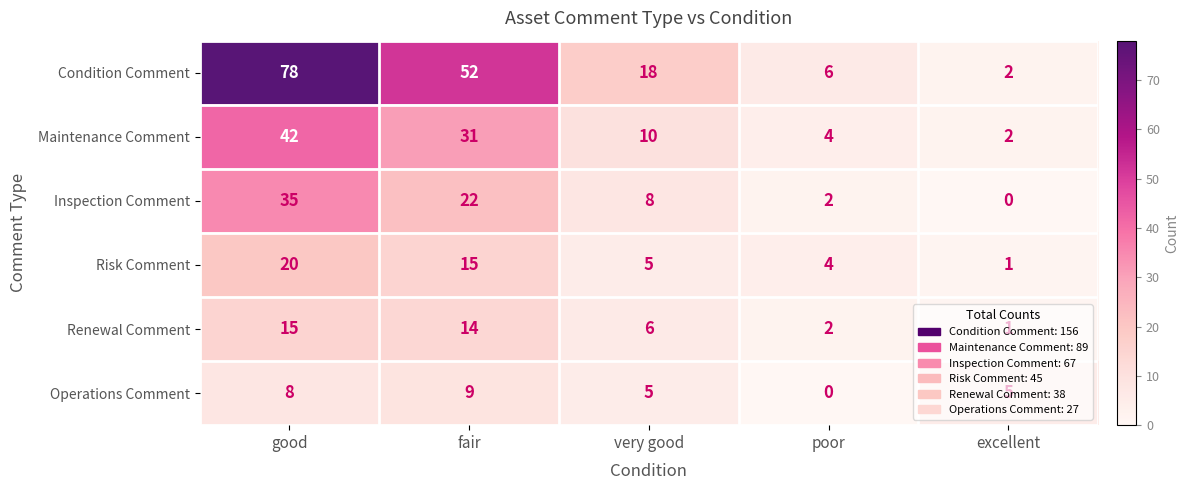

What is the difference between the second highest and minimum values in the Renewal Comment series?

13